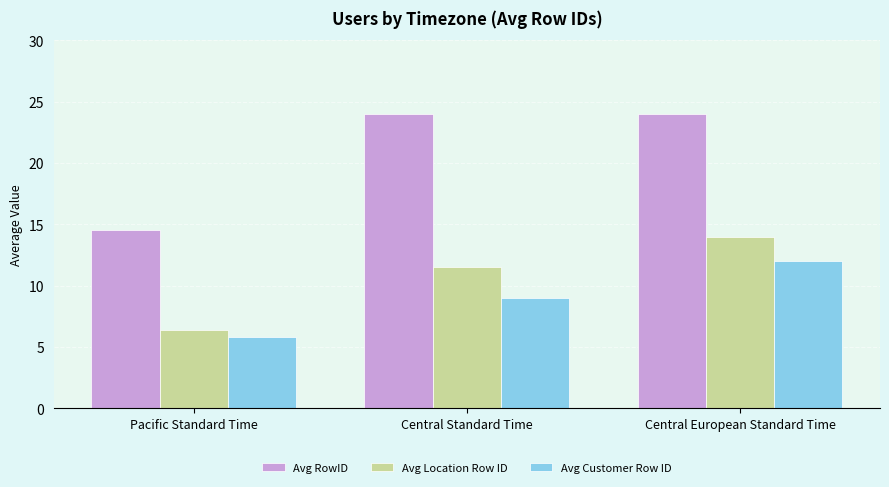

Which category has the lowest value in the Avg RowID series?

Pacific Standard Time